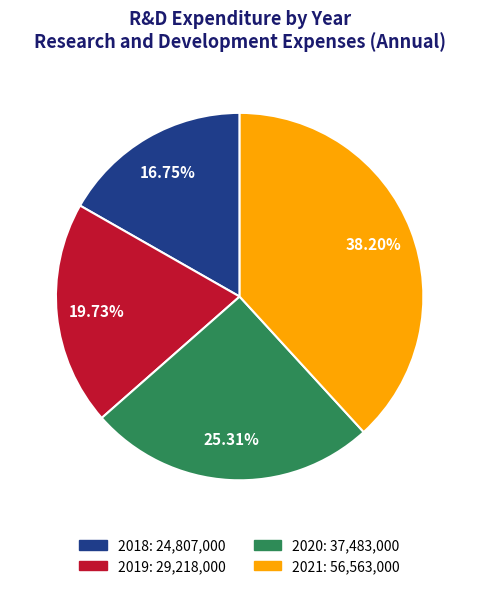

Rank the categories by value from lowest to highest.

2018, 2019, 2020, 2021